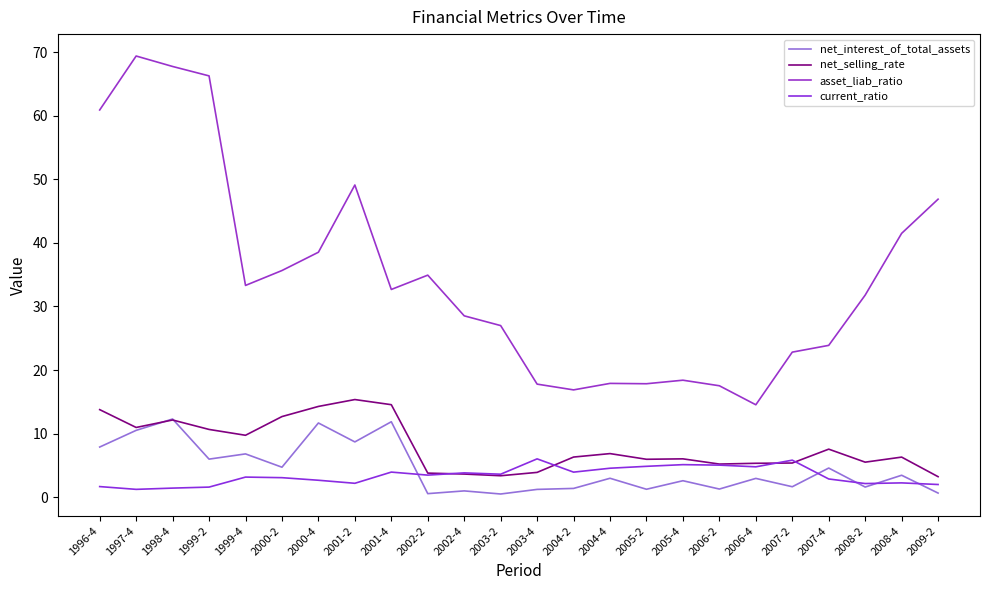

Which series changed the most between 1999-2 and 2008-2?

asset_liab_ratio